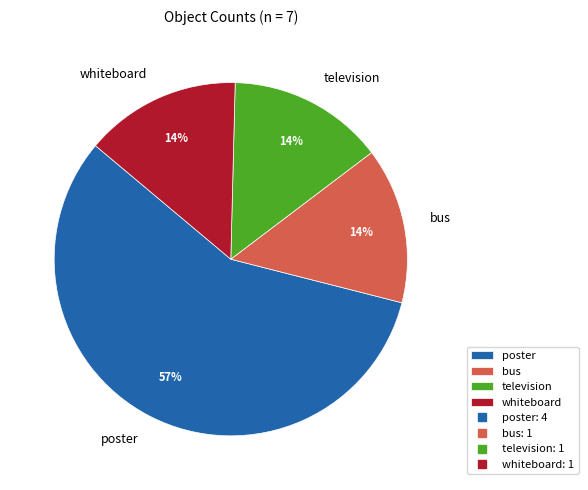

What is the majority slice?

poster